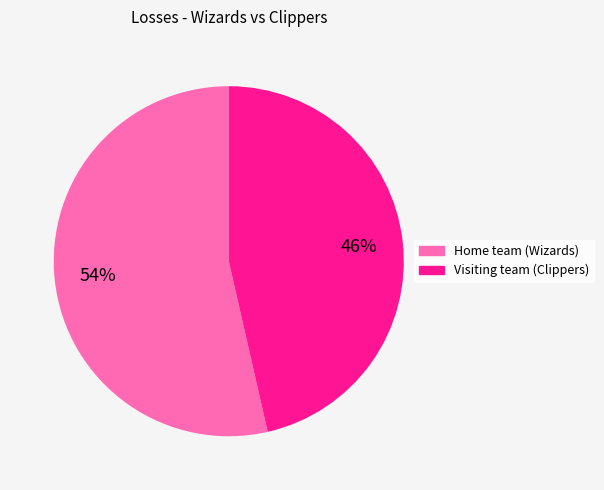

Rank the categories by value from highest to lowest.

Home team (Wizards), Visiting team (Clippers)